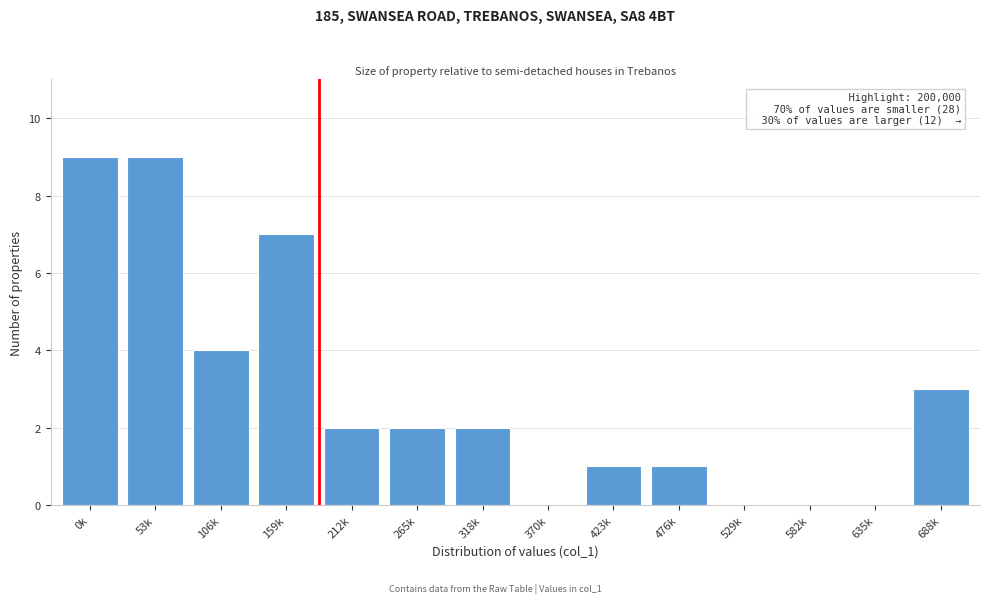

Reading right to left, transcribe all the data shown in this chart.

688k=3	635k=0	582k=0	529k=0	476k=1	423k=1	370k=0	318k=2	265k=2	212k=2	159k=7	106k=4	53k=9	0k=9